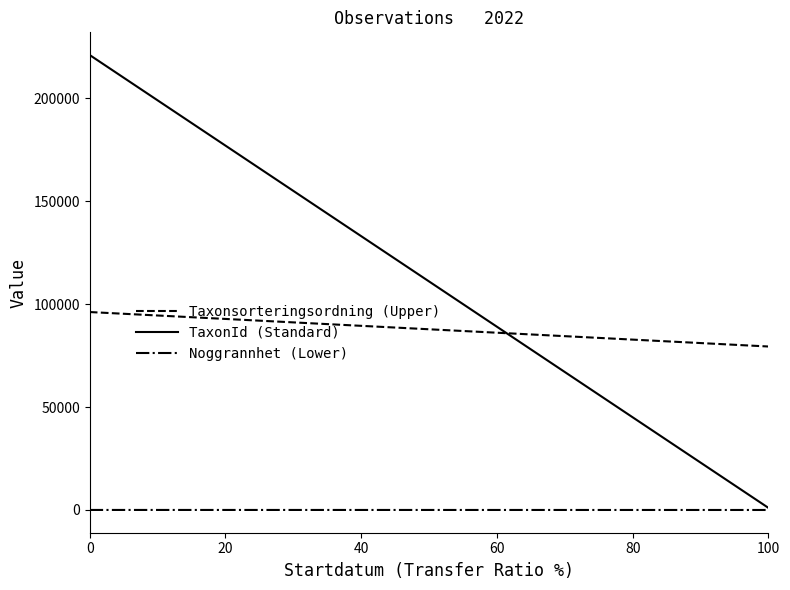

How many distinct data groups are displayed?

3